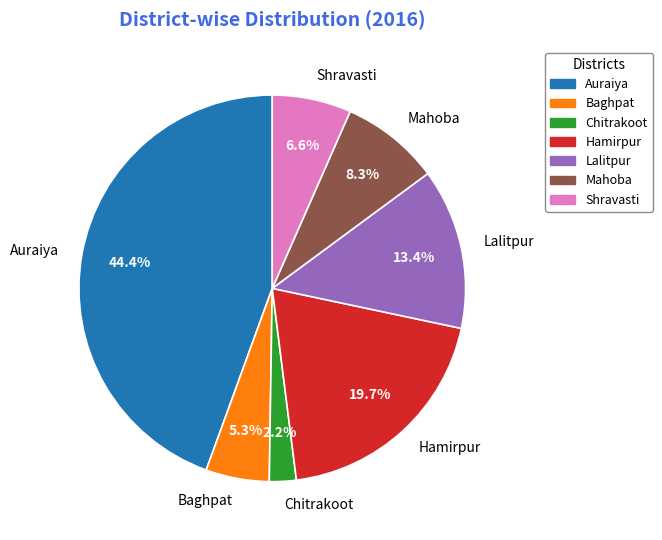

Which has a higher value, Lalitpur or Auraiya?

Auraiya